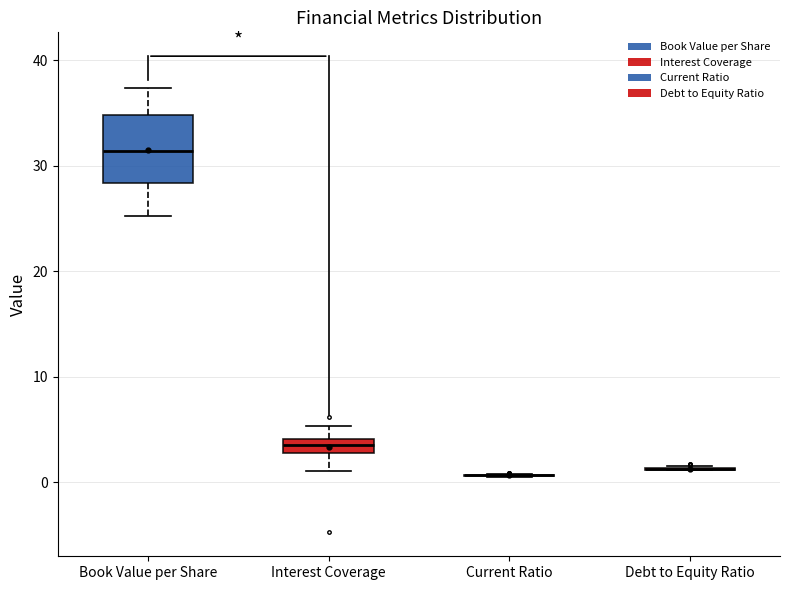

Where does the upper whisker of the box for Interest Coverage end on the y-axis? The values are not printed on the chart, so give them approximately, as read against the axis.

5